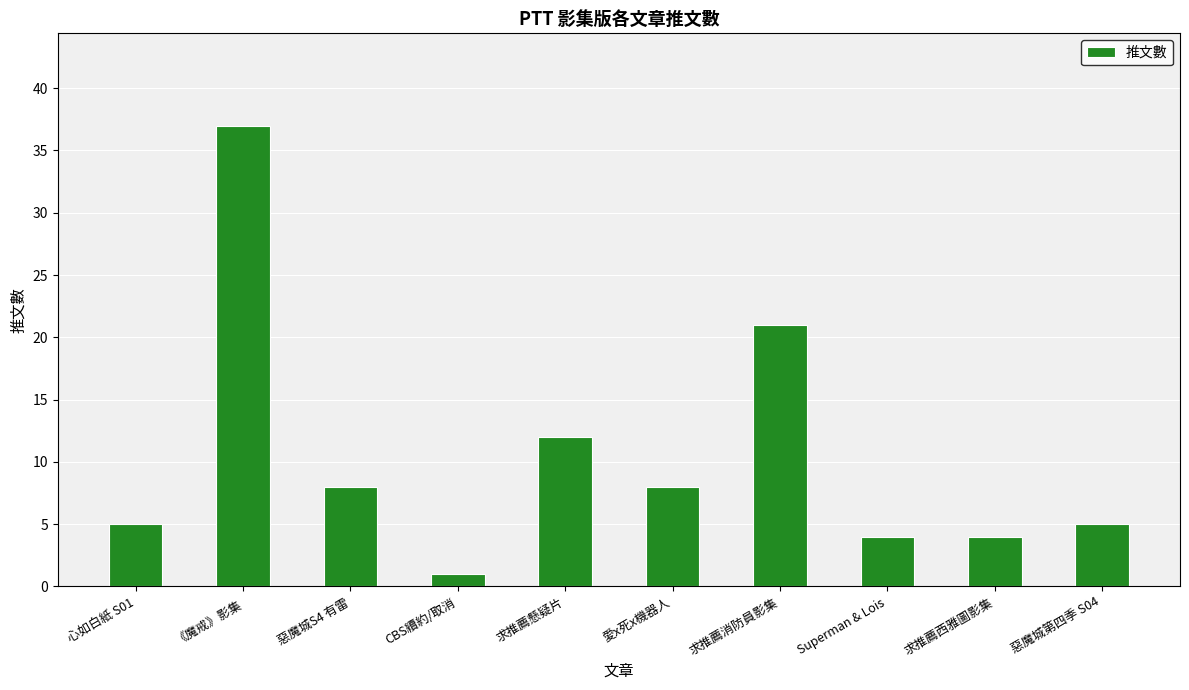

What is the label of the 9th bar from the left?

求推薦西雅圖影集